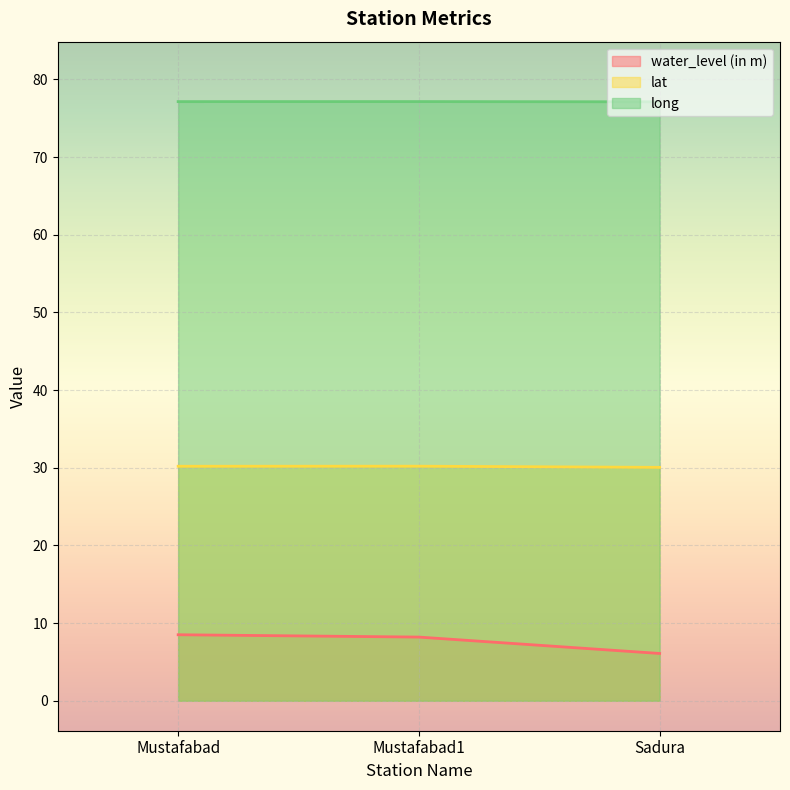

At Mustafabad, list the series in order from largest to smallest.

long, lat, water_level (in m)